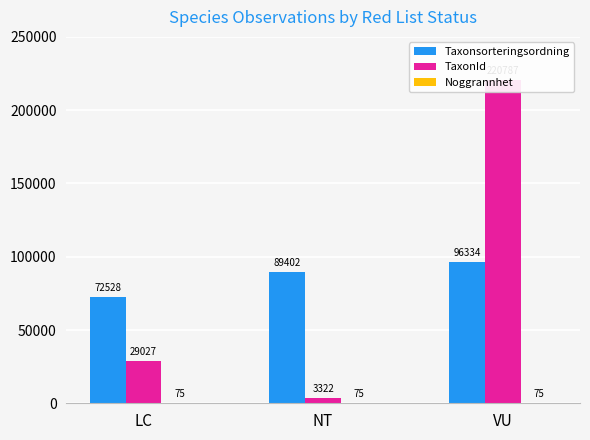

The value of Taxonsorteringsordning at VU is 96334.0. True or false?

True